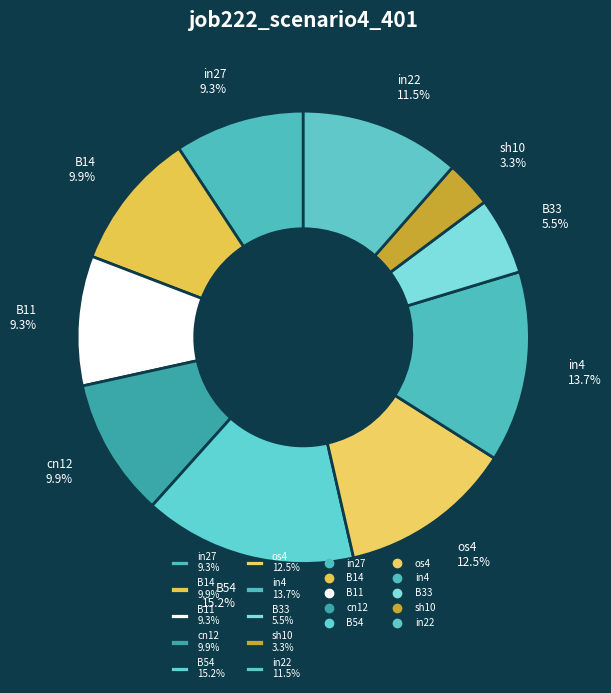

Which slice is the smallest?

sh10 3.3%